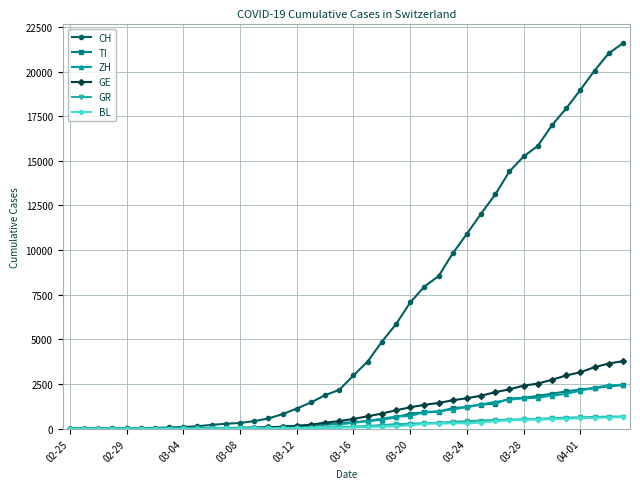

What are all the series names shown in the legend?

CH, TI, ZH, GE, GR, BL